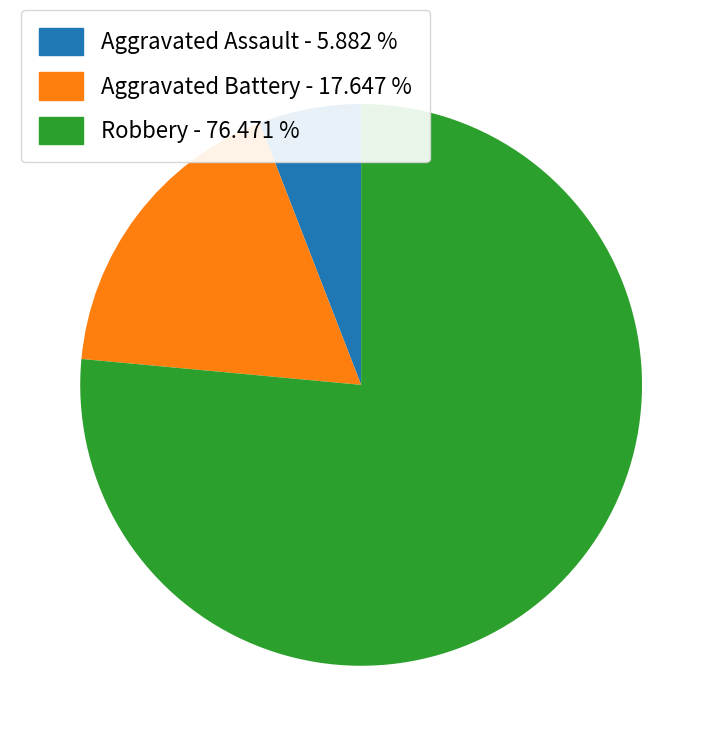

The Aggravated Assault slice represents 6% of the pie. True or false?

True